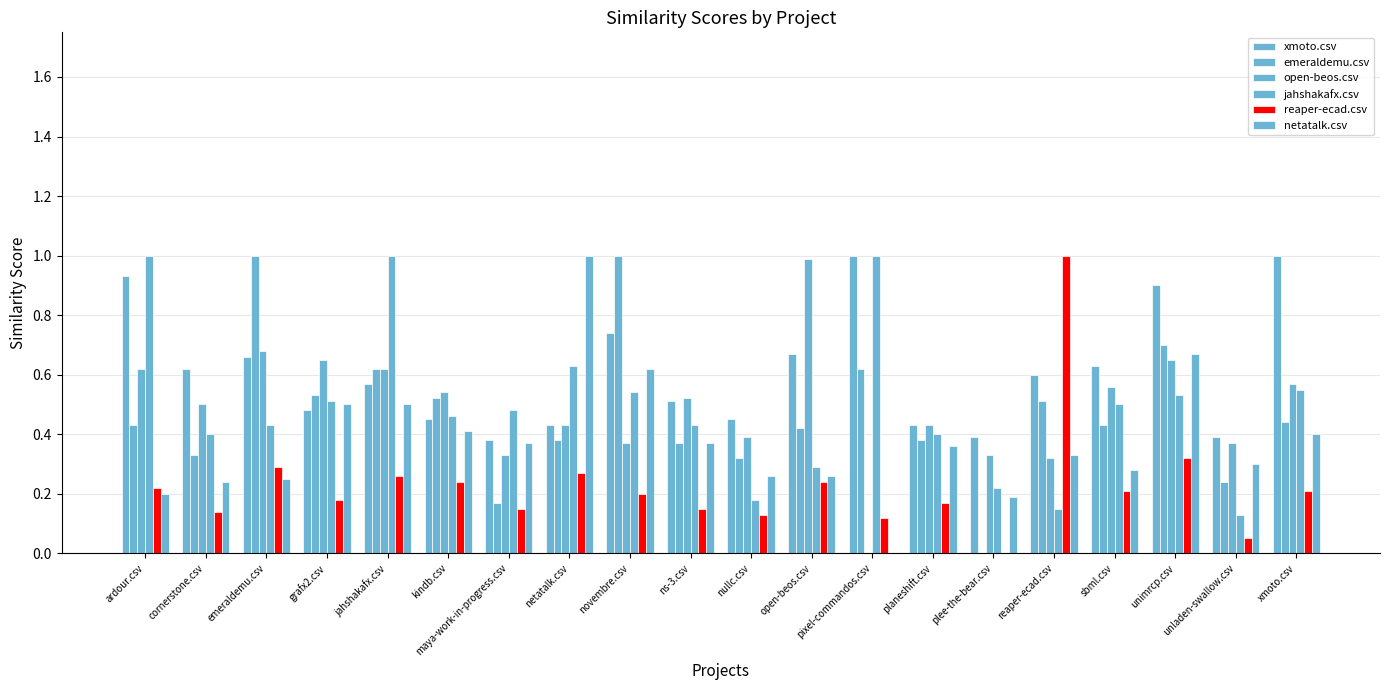

True or false: reaper-ecad.csv has a value of 0.2 at ns-3.csv.

False